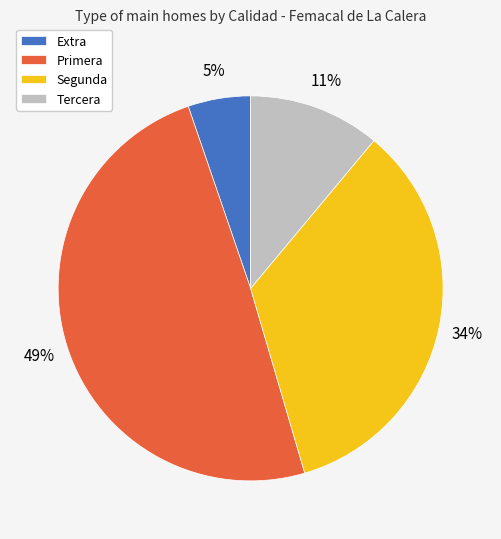

The Tercera slice represents 18% of the pie. True or false?

False